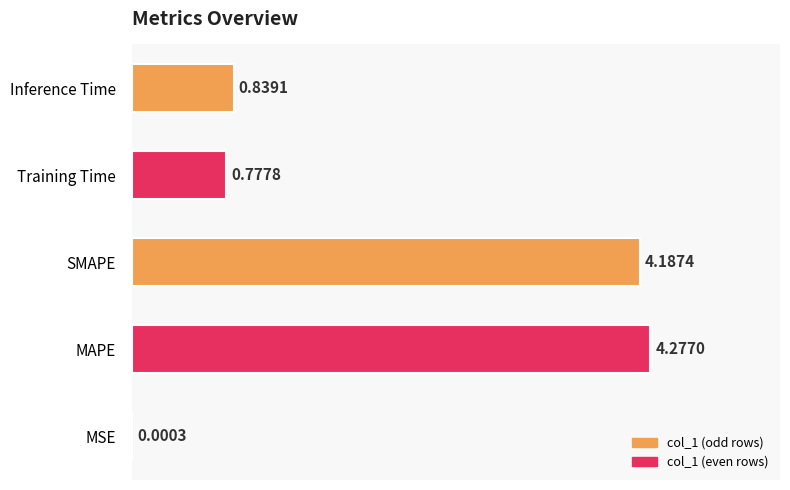

What is the sum of all values?

10.1